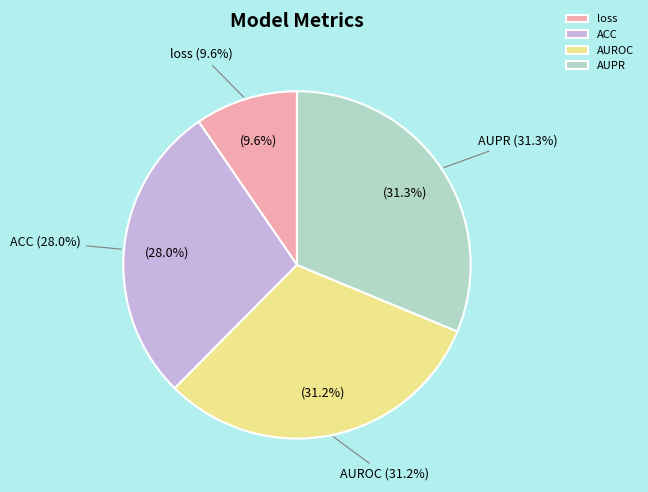

Count the number of slices in the pie.

4